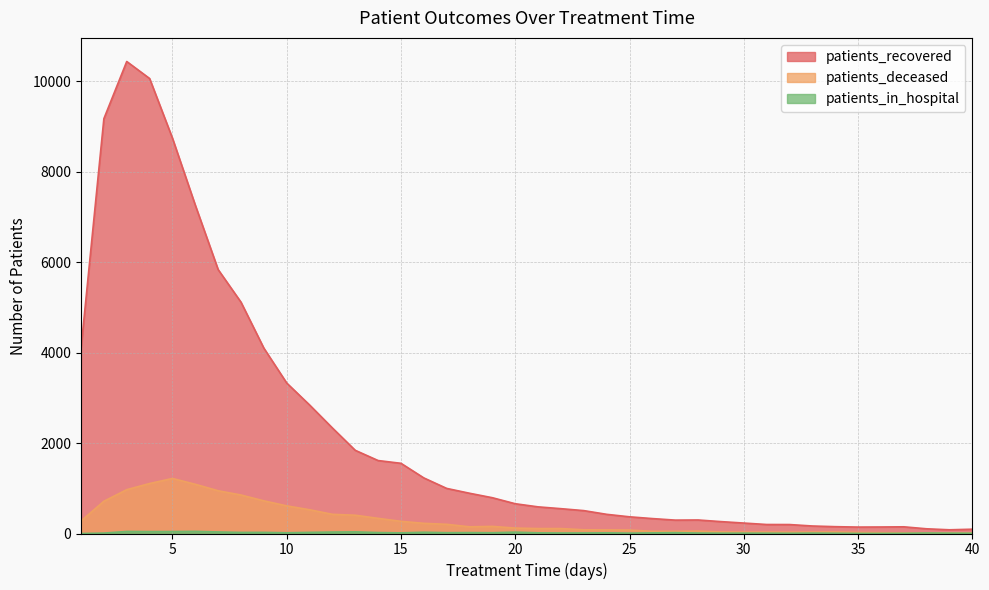

True or false: patients_deceased has a value of 29 at 32.

True